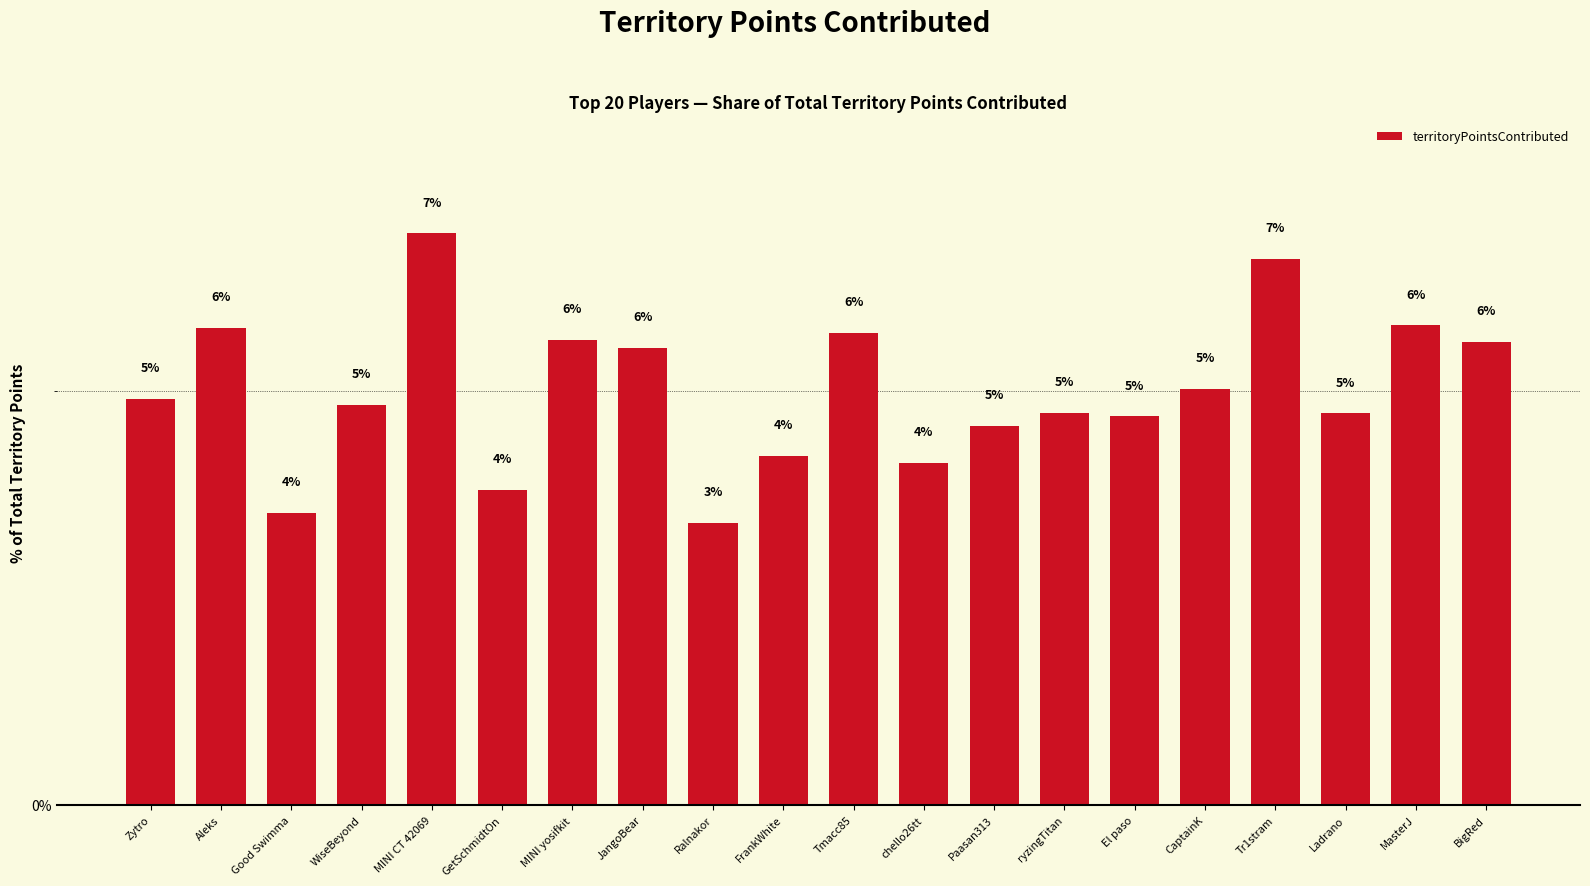

List the labels in order of value, largest first.

MINI CT 42069, Tr1stram, MasterJ, Aleks, Tmacc85, MINI yosifkit, BigRed, JangoBear, CaptainK, Zytro, WiseBeyond, ryzingTitan, Ladrano, El paso, Paasan313, FrankWhite, chello26tt, GetSchmidtOn, Good Swimma, Ralnakor